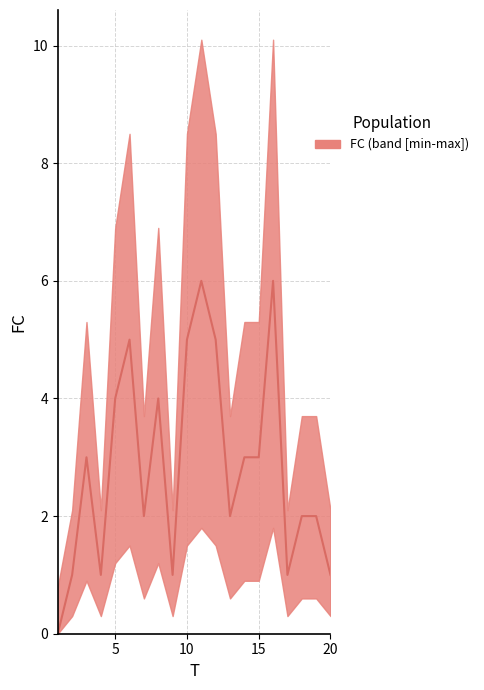

Count the number of values greater than 3.

7